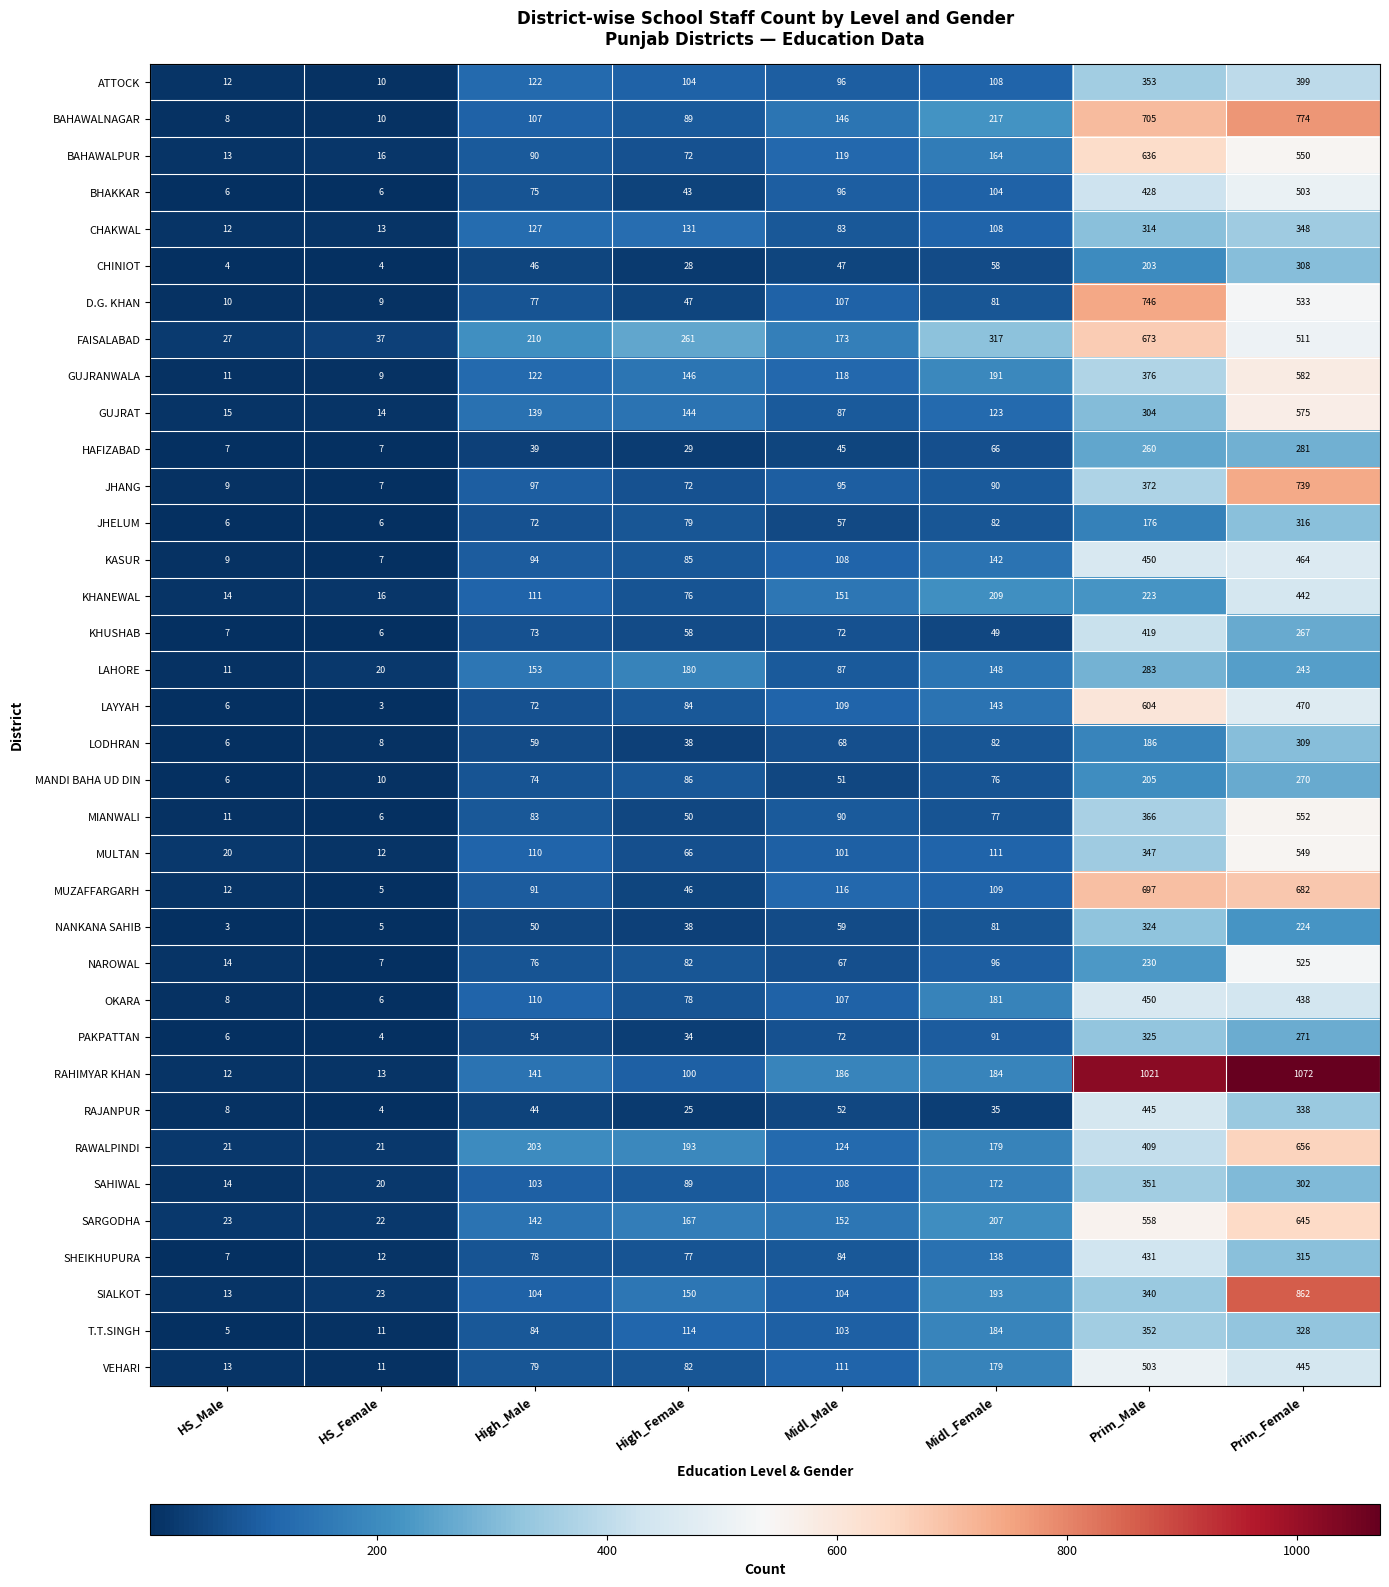

What value does the MANDI BAHA UD DIN series have at Prim_Male, to the nearest 5?

205